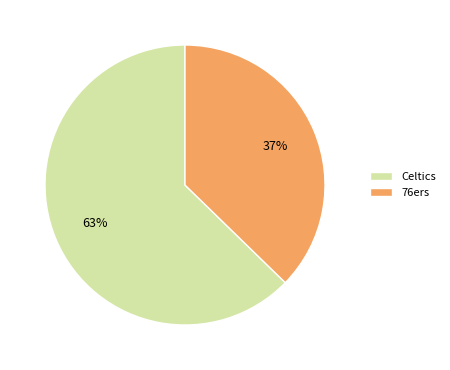

What is the ratio of the value at Celtics to the value at 76ers?

1.7